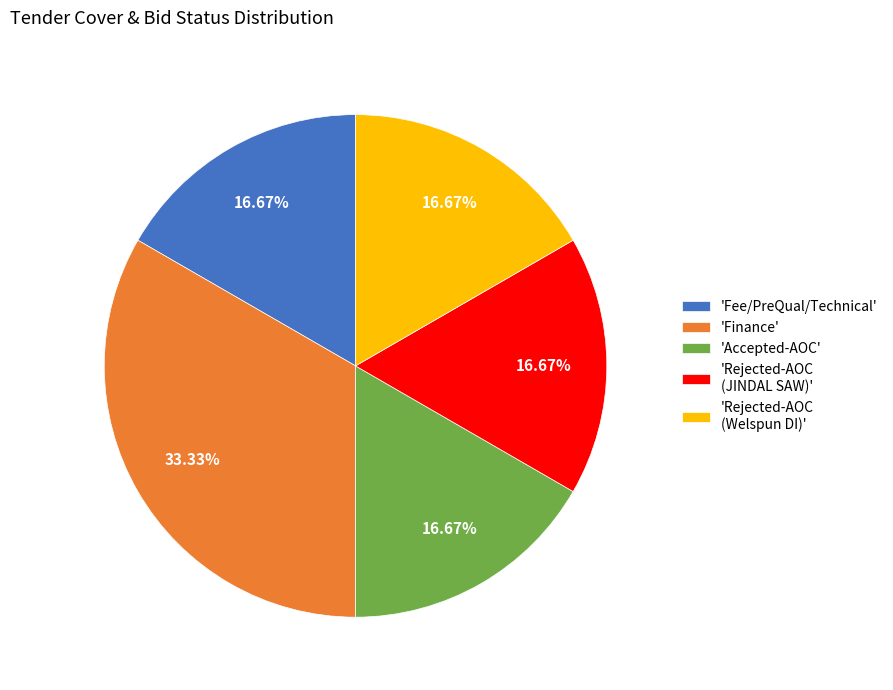

Combined, do 'Accepted-AOC' and 'Rejected-AOC (JINDAL SAW)' account for over 50%?

No